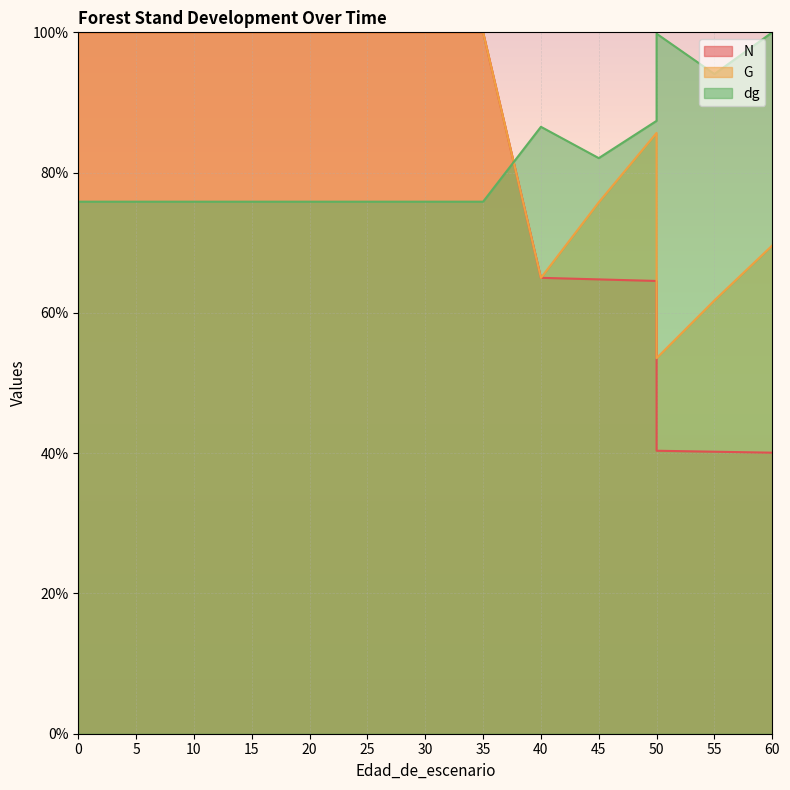

Which series ends up on top after the final intersection of dg and N?

dg